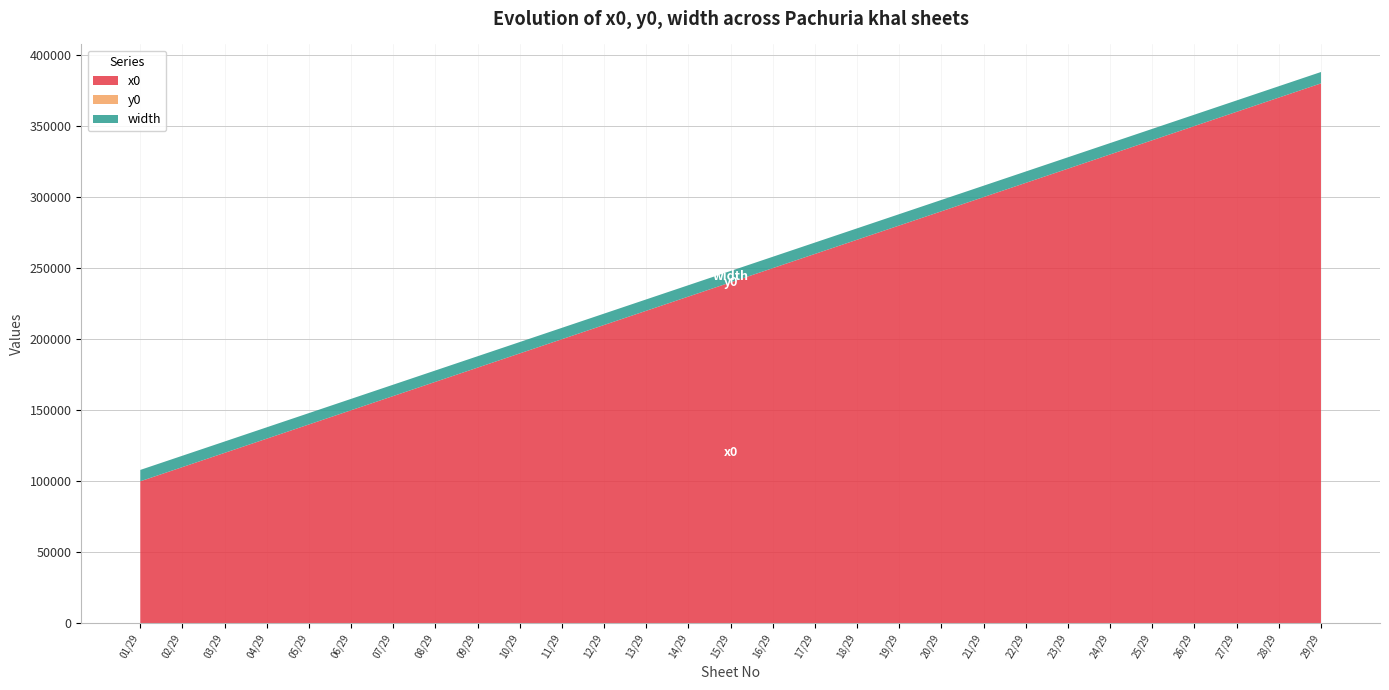

Reading left to right, transcribe all the data shown in this chart.

x0: 100000	110000	120000	130000	140000	150000	160000	170000	180000	190000	200000	210000	220000	230000	240000	250000	260000	270000	280000	290000	300000	310000	320000	330000	340000	350000	360000	370000	380000
y0: 0	0	0	0	0	0	0	0	0	0	0	0	0	0	0	0	0	0	0	0	0	0	0	0	0	0	0	0	0
width: 8000	8000	8000	8000	8000	8000	8000	8000	8000	8000	8000	8000	8000	8000	8000	8000	8000	8000	8000	8000	8000	8000	8000	8000	8000	8000	8000	8000	8000